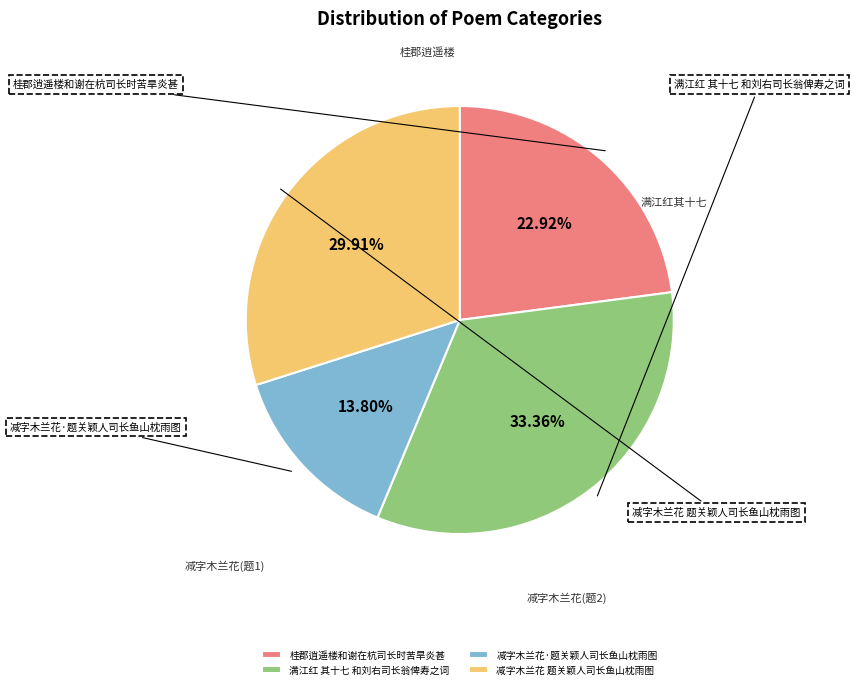

What is the ratio of the value at 减字木兰花 题关颖人司长鱼山枕雨图 to the value at 桂郡逍遥楼和谢在杭司长时苦旱炎甚?

1.3